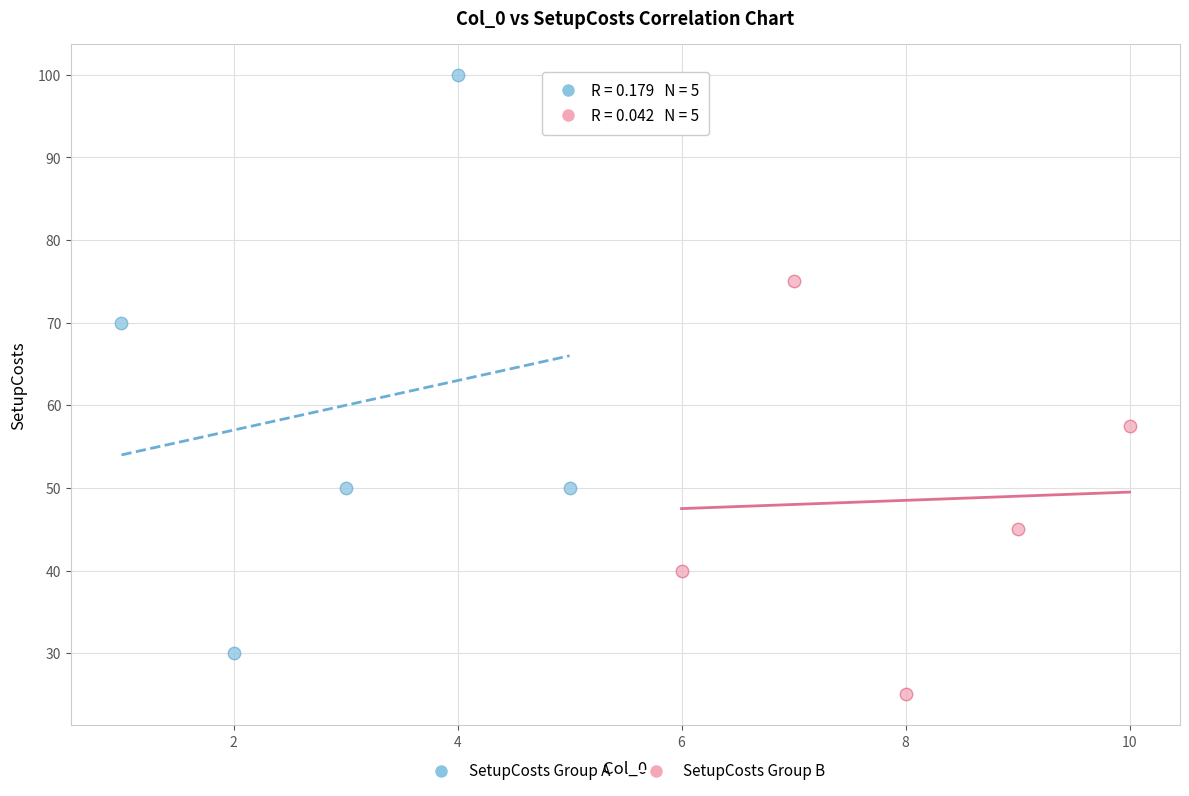

Which series reaches the minimum Y coordinate?

SetupCosts Group B